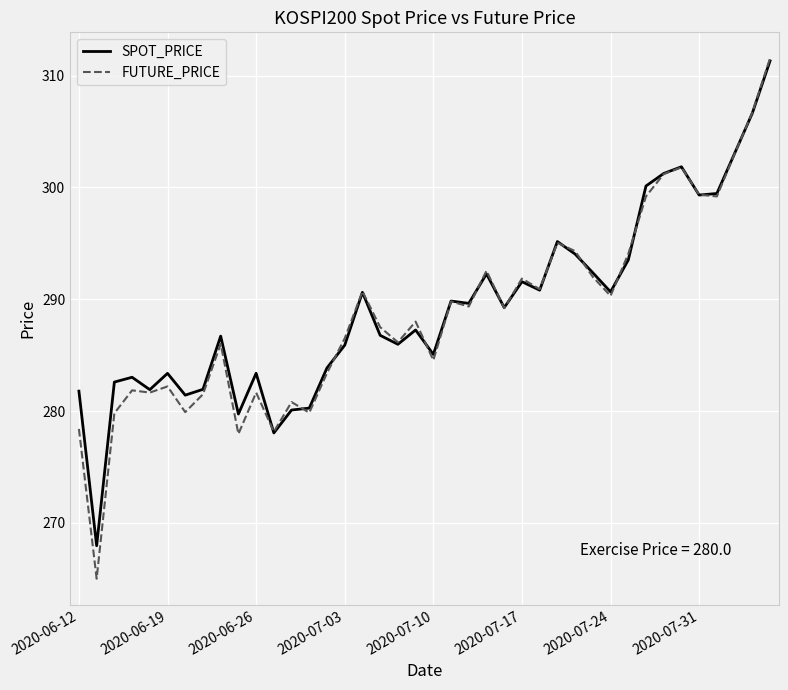

What is the average value of the SPOT_PRICE series?

289.2